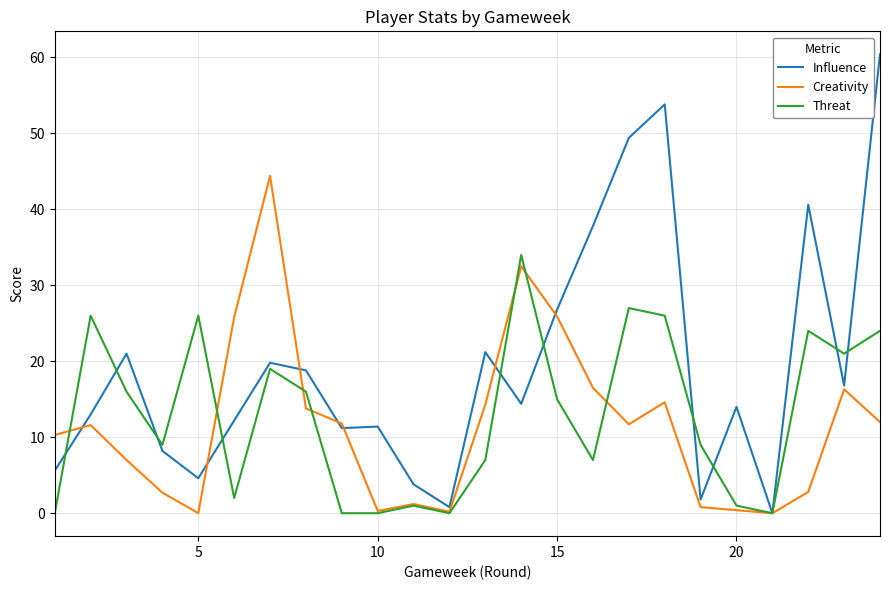

List the series in order of their peak value, lowest first.

Threat, Creativity, Influence